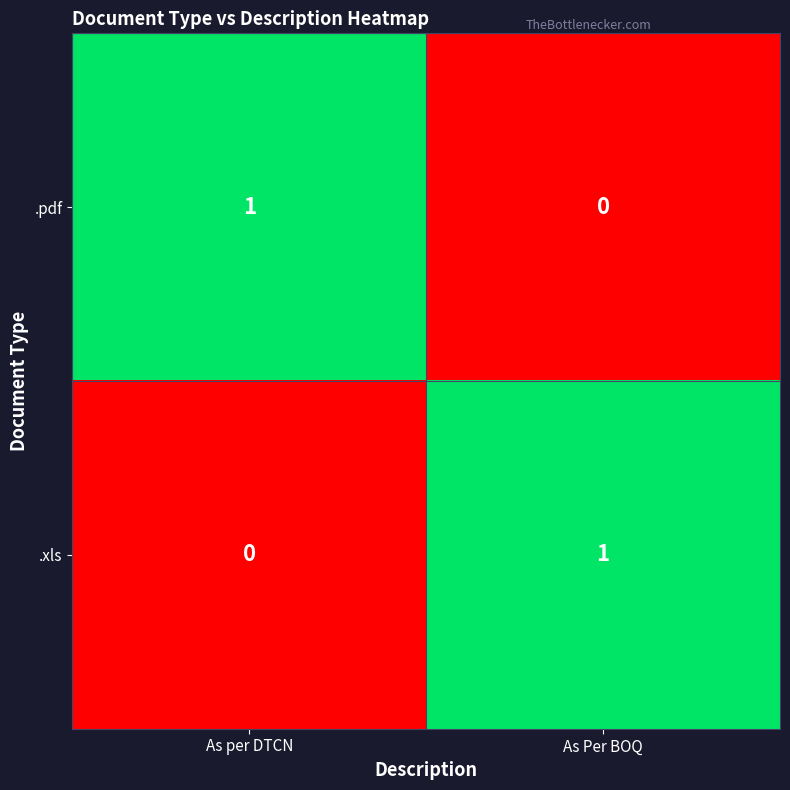

Reading left to right, transcribe all the data shown in this chart.

.pdf: 1	0
.xls: 0	1